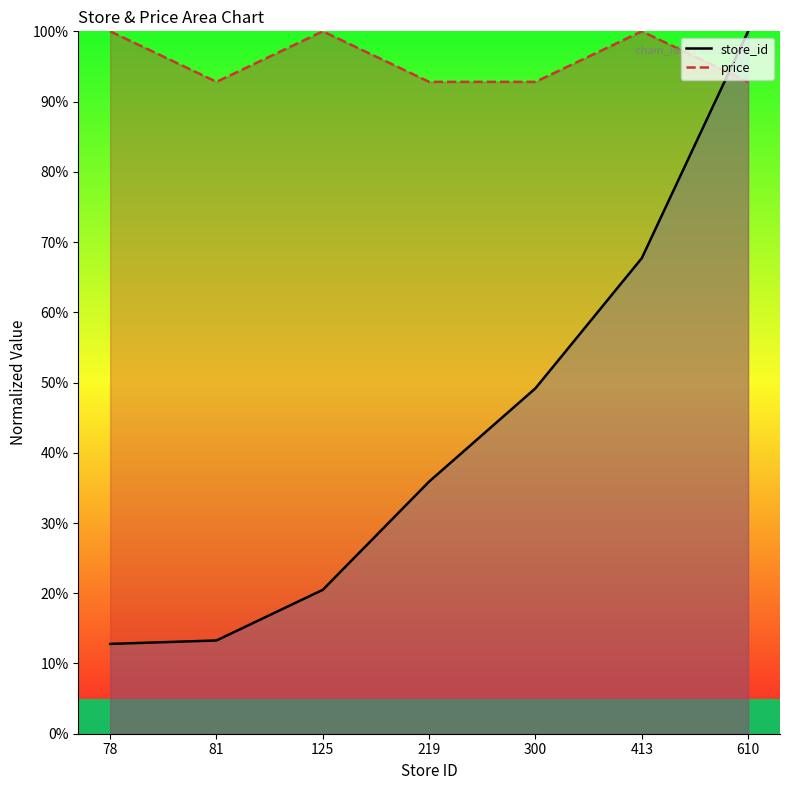

Which series has the widest spread of values?

store_id